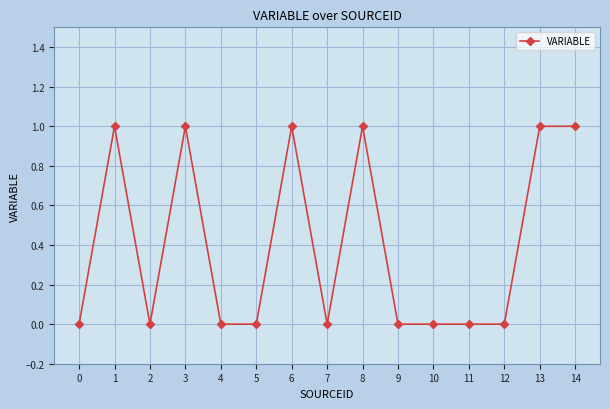

True or false: the data has more than 0 interior local peaks.

True